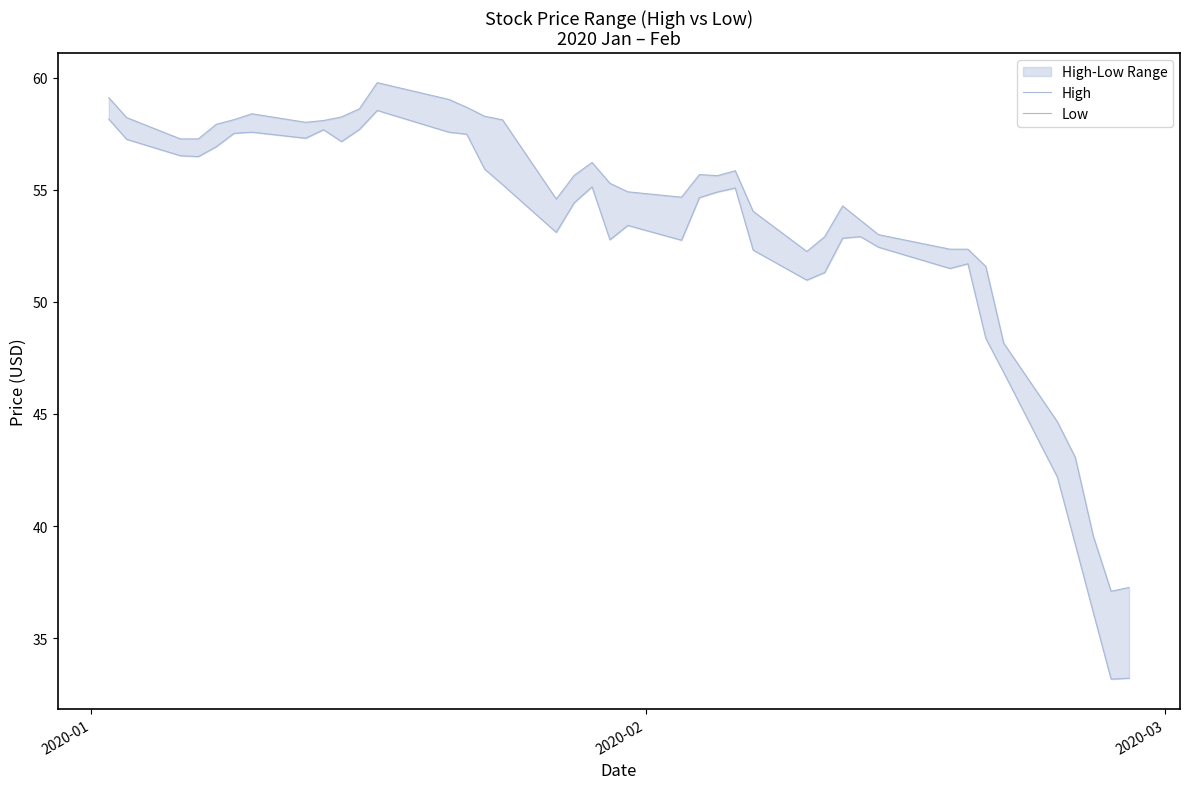

Count the number of categories in the chart.

40